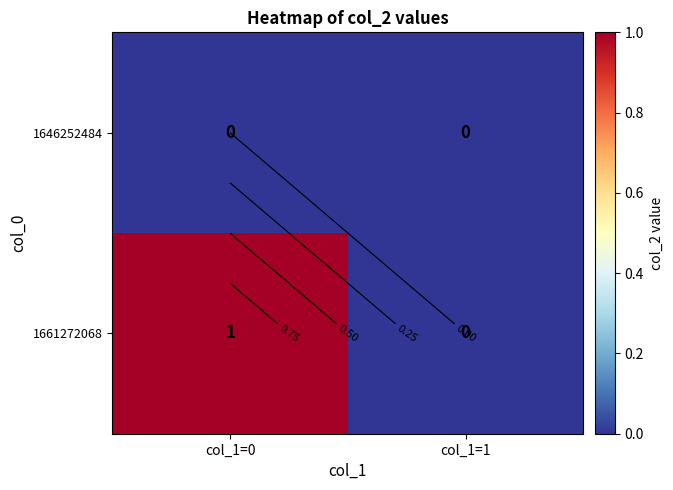

At col_1=0, list the series in order from largest to smallest.

1661272068, 1646252484